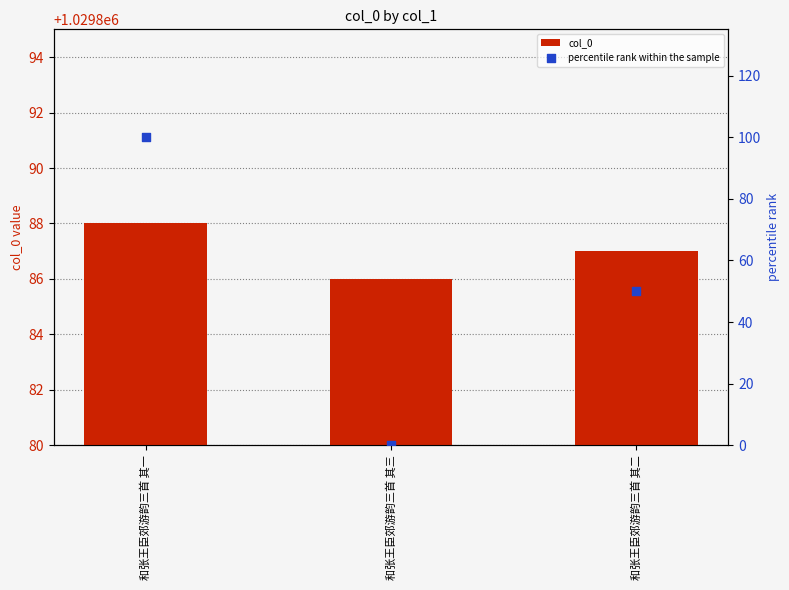

What are all the series names shown in the legend?

col_0, percentile rank within the sample